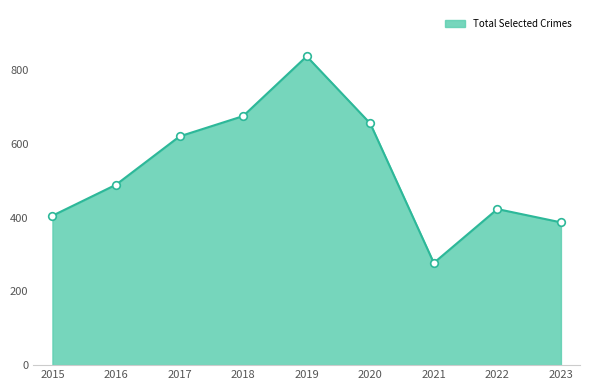

What is the change in value from 2022 to 2023?

-36